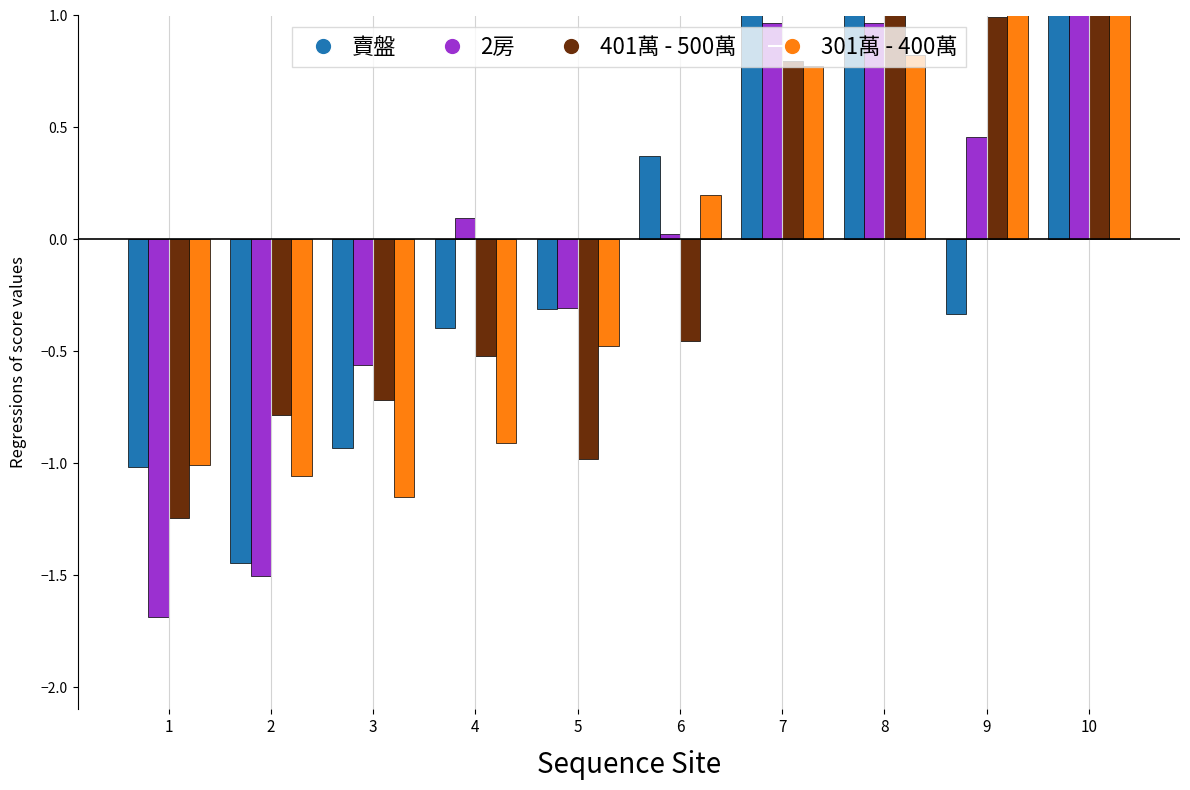

What is the value of the 301萬 - 400萬 bar at the 1st from the left?

-1.0